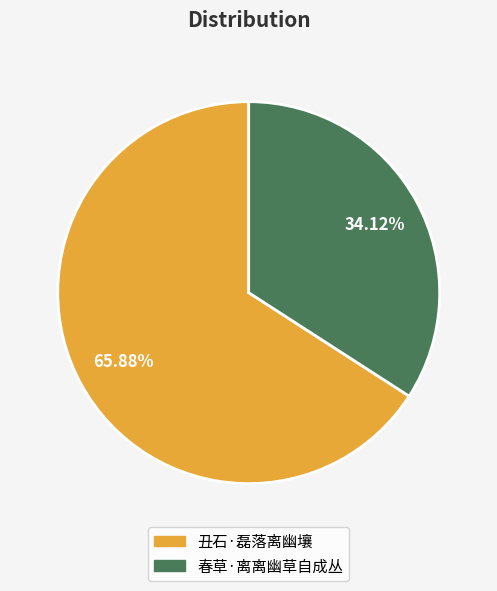

Does 春草·离离幽草自成丛 account for over 50% of the chart?

No